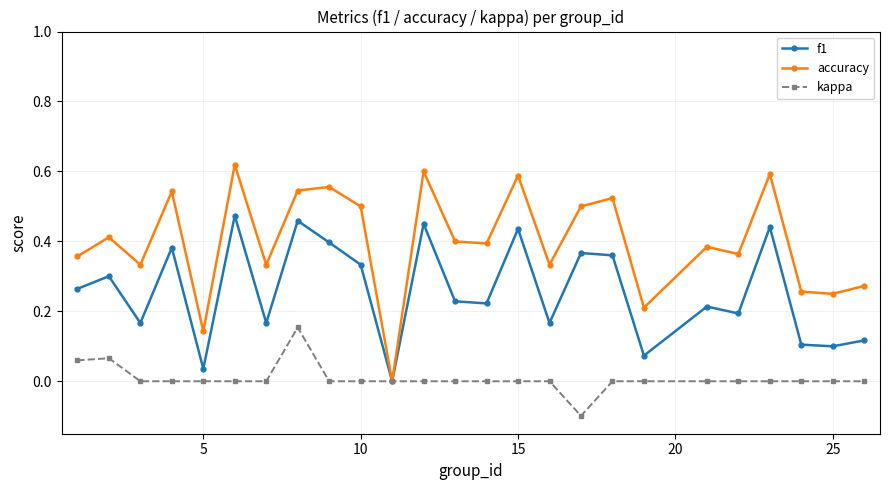

Which series has the largest range (max minus min)?

accuracy